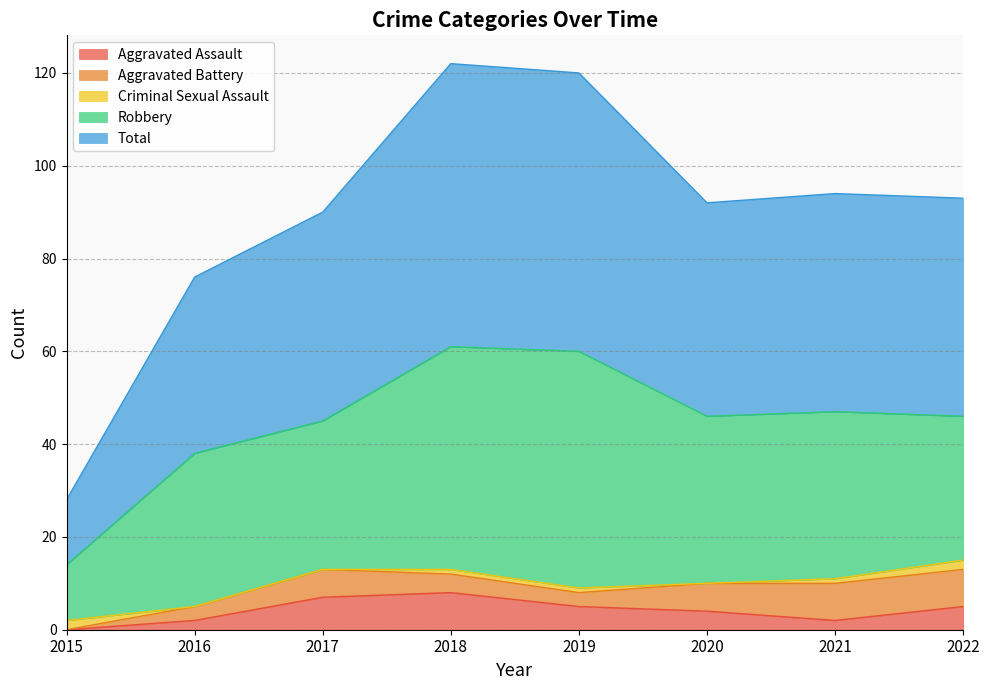

What is the spread (max minus min) of values at 2018?

60